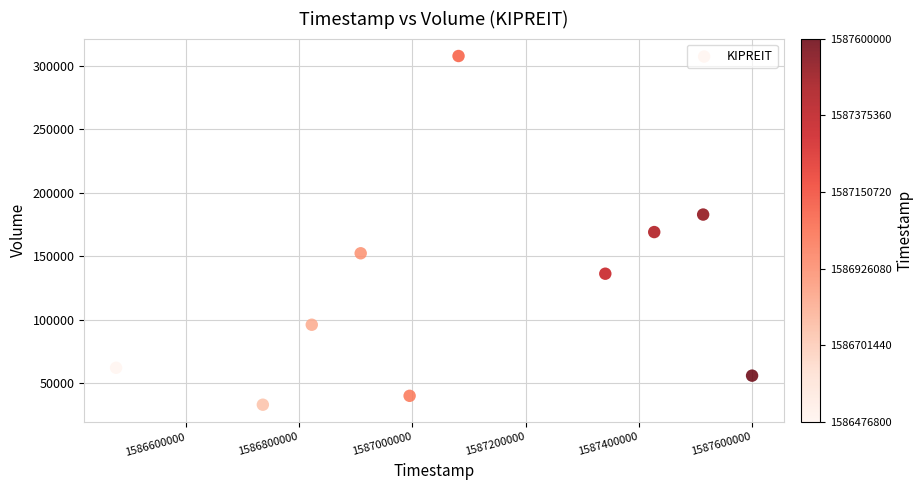

What is the average X value?

1587090240